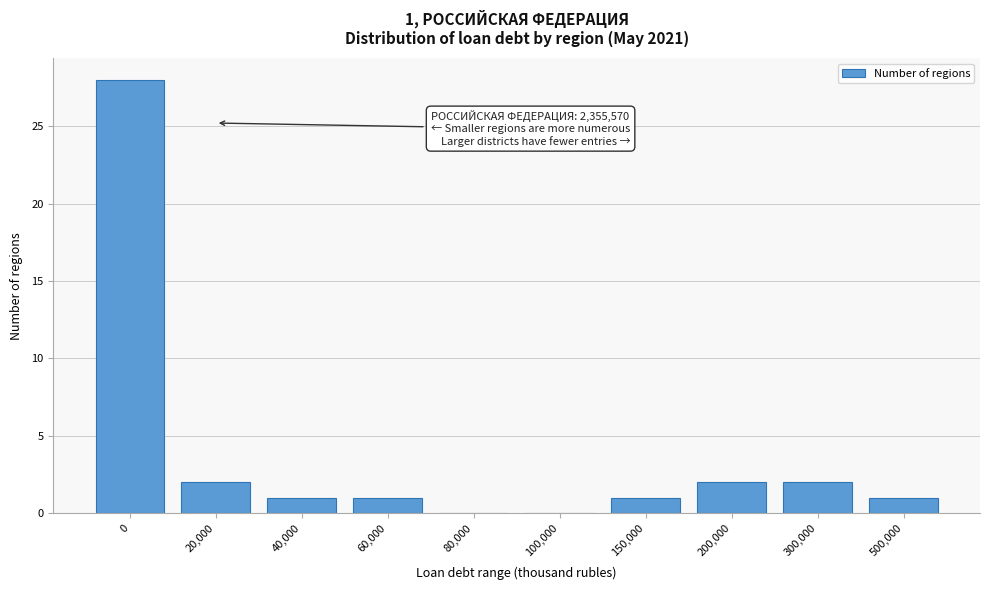

Reading left to right, transcribe all the data shown in this chart.

0=28	20,000=2	40,000=1	60,000=1	80,000=0	100,000=0	150,000=1	200,000=2	300,000=2	500,000=1